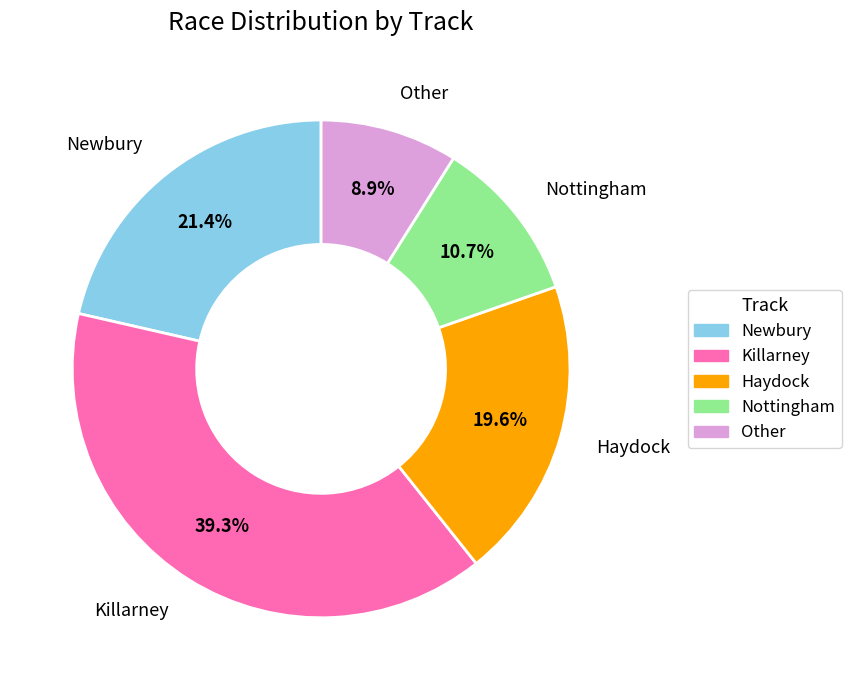

Which slice is the largest?

Killarney